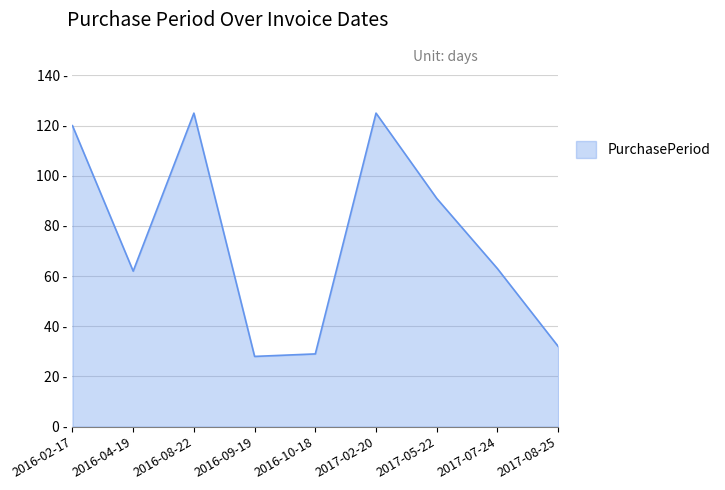

True or false: the data has more than 0 interior local peaks.

True